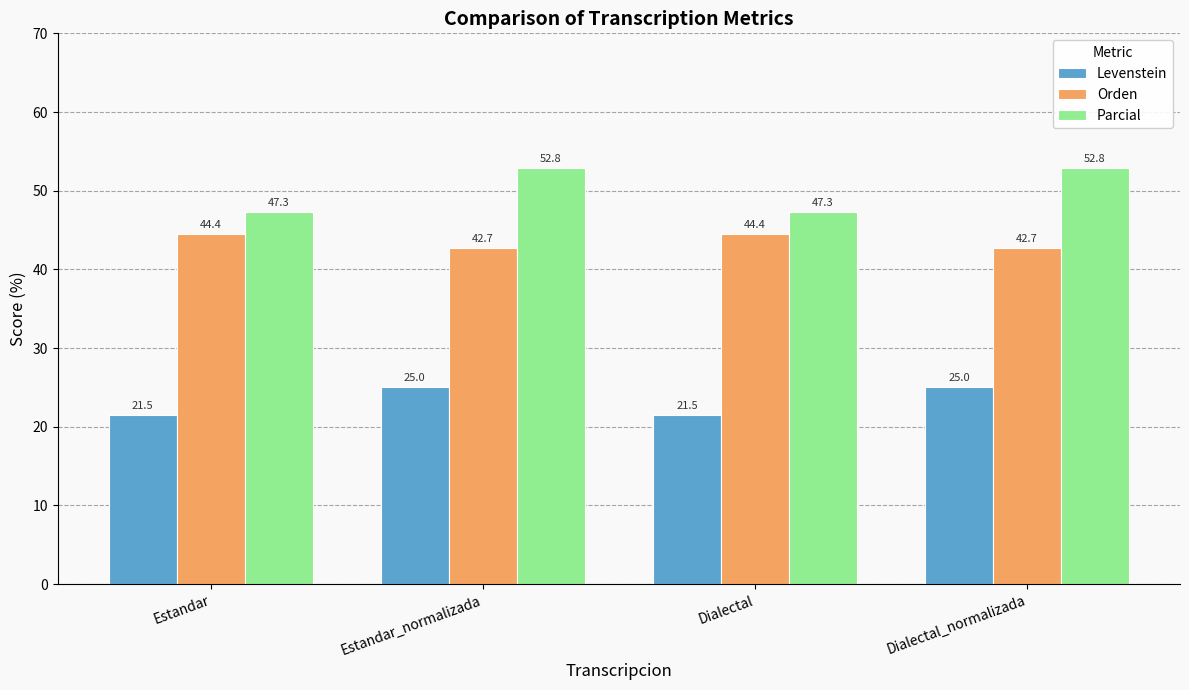

Rank the series at Estandar_normalizada from lowest to highest value.

Levenstein, Orden, Parcial